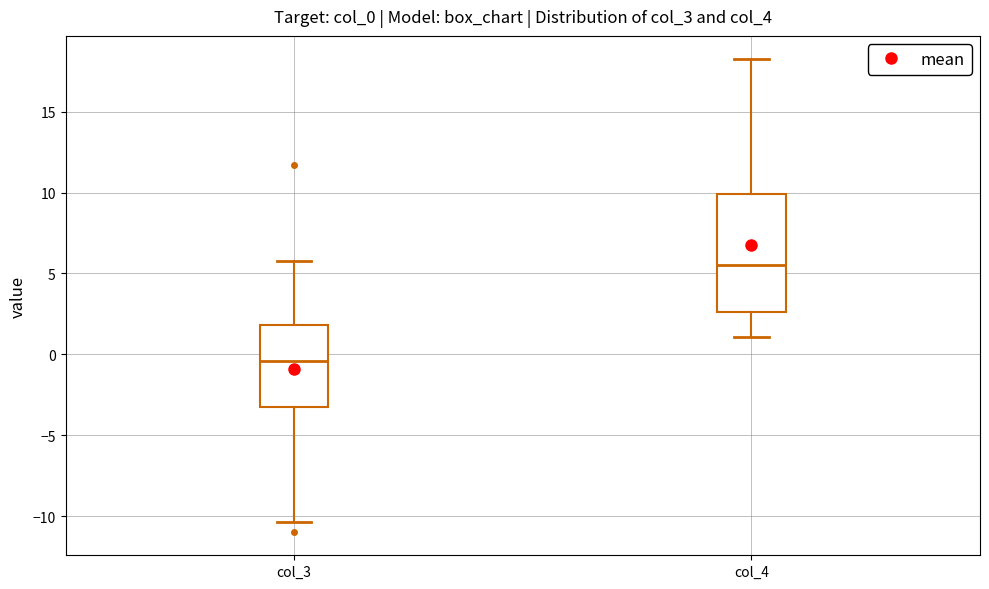

Reading left to right, read every box against the y-axis: the position of its median line, the range the box covers, and the ends of its whiskers. The values are not printed on the chart, so give them approximately, as read against the axis.

col_3: median -0.5, box -3.0 to 2.0, whiskers -10.5 to 5.5
col_4: median 5.5, box 2.5 to 10.0, whiskers 1.0 to 18.0